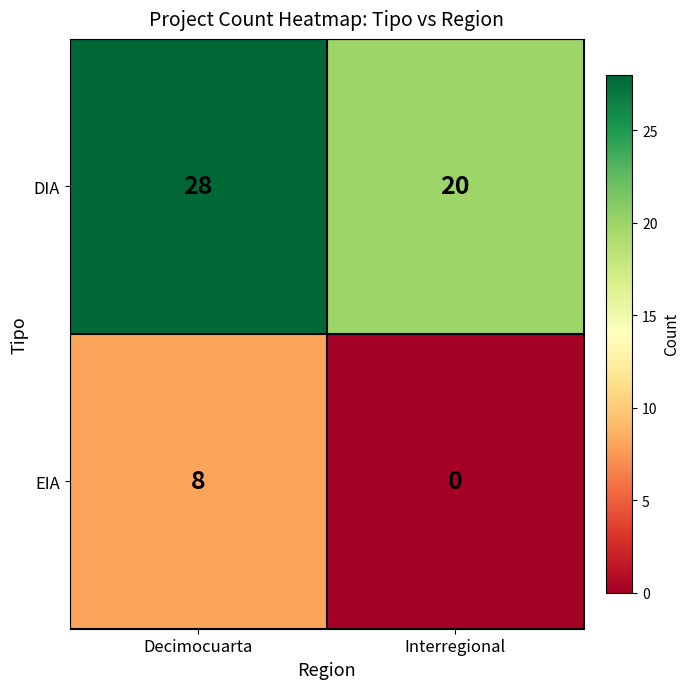

The value of EIA at Interregional is -4. True or false?

False